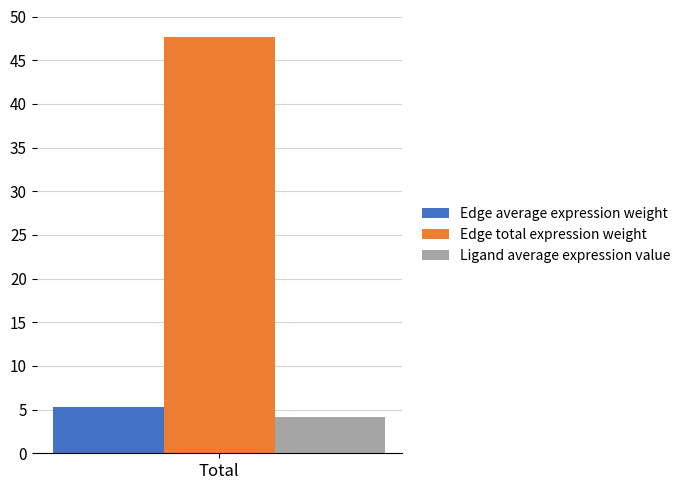

Reading left to right, extract all data points from this chart.

Edge average expression weight: 5.3
Edge total expression weight: 47.6
Ligand average expression value: 4.1